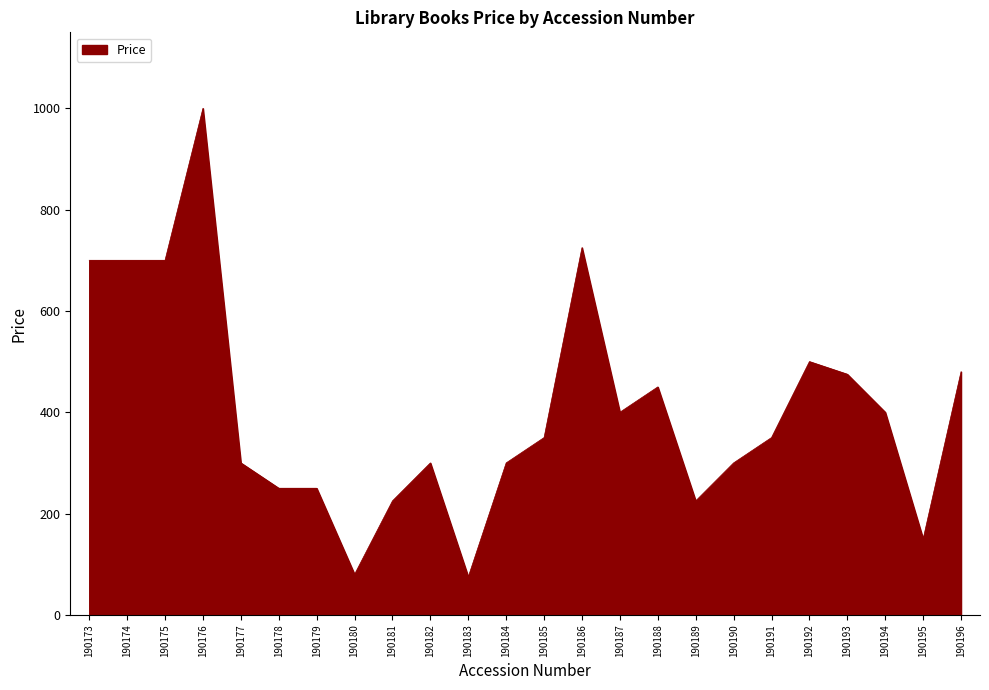

What is the difference between the values at 190188 and 190184?

150